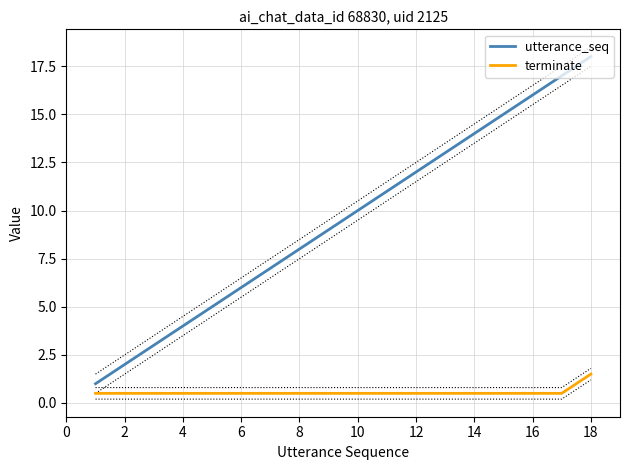

The value of utterance_seq at 10 is 15.1. True or false?

False